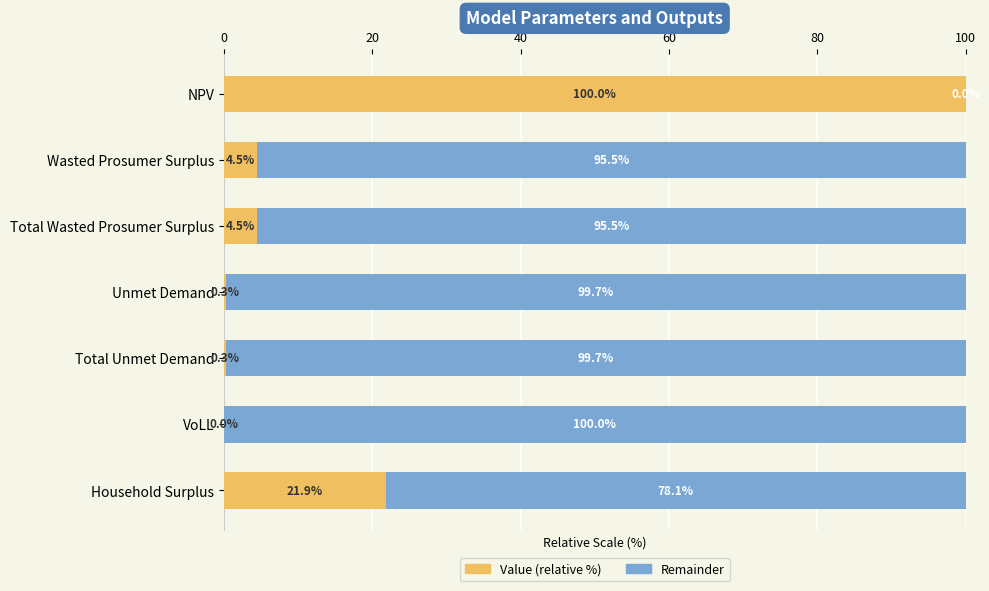

What is the maximum value for Value (relative %)?

100.0